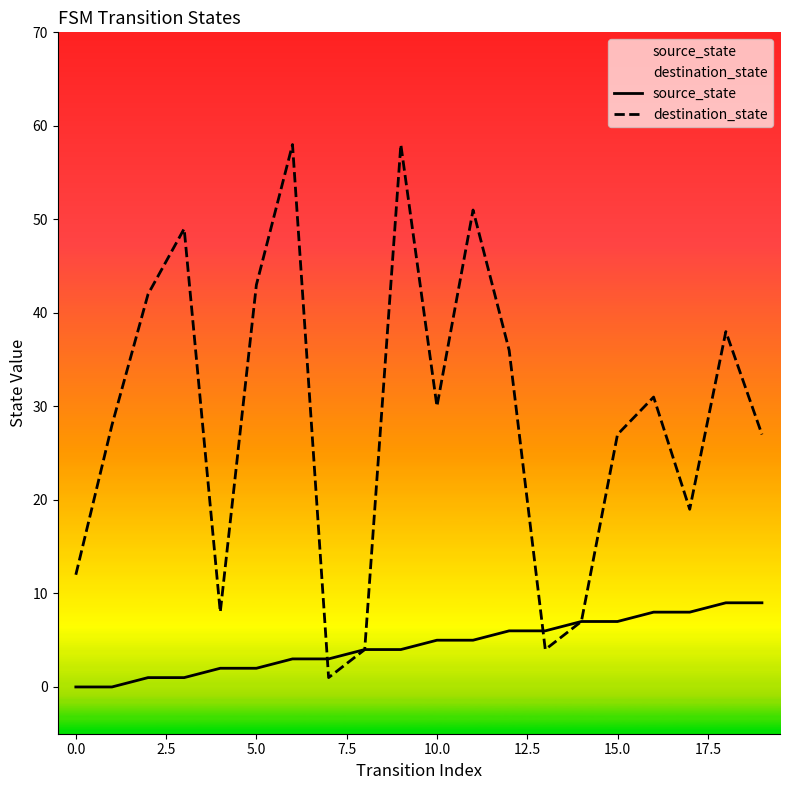

Reading left to right, what are all the values shown in this chart?

source_state: 0	0	1	1	2	2	3	3	4	4	5	5	6	6	7	7	8	8	9	9
destination_state: 12	28	42	49	8	43	58	1	4	58	30	51	36	4	7	27	31	19	38	27